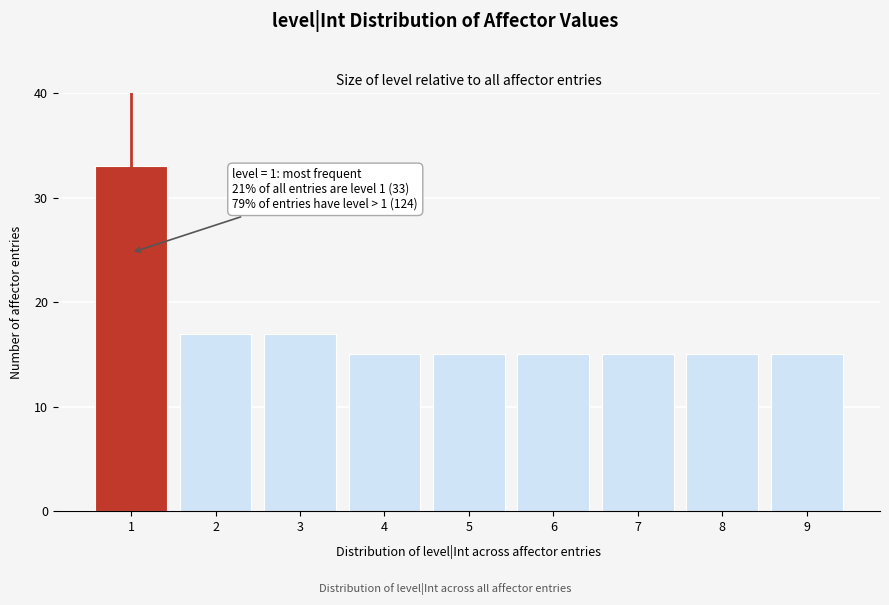

Reading left to right, extract all data points from this chart.

33	17	17	15	15	15	15	15	15